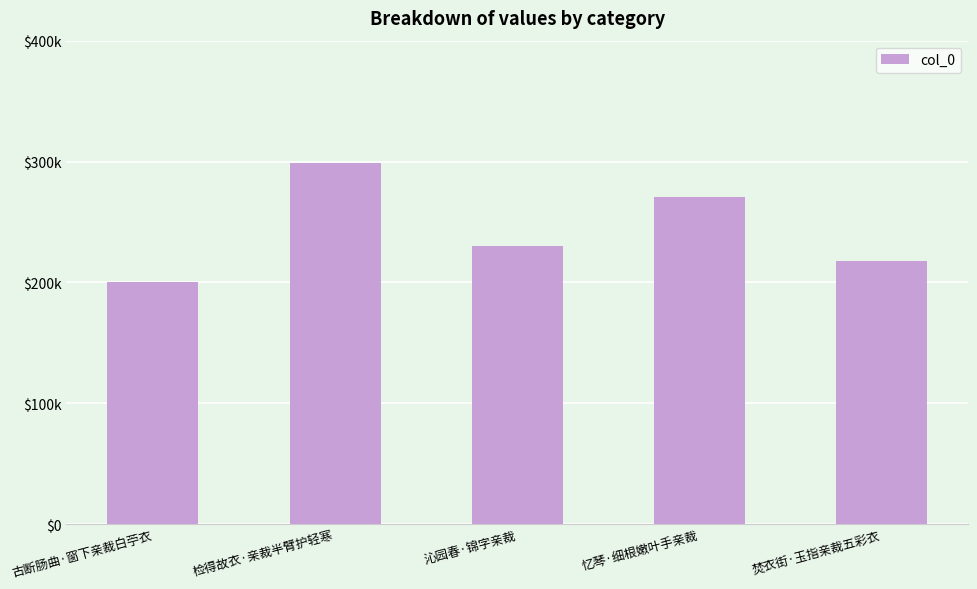

Reading left to right, transcribe all the data shown in this chart.

200723	298700	230447	270449	217821